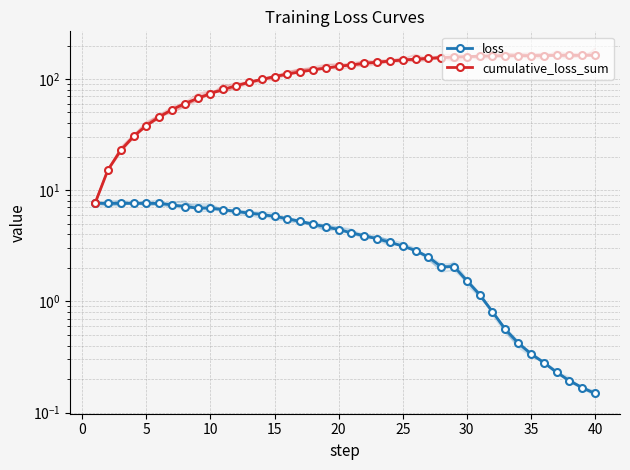

How many data points does each series have?

40